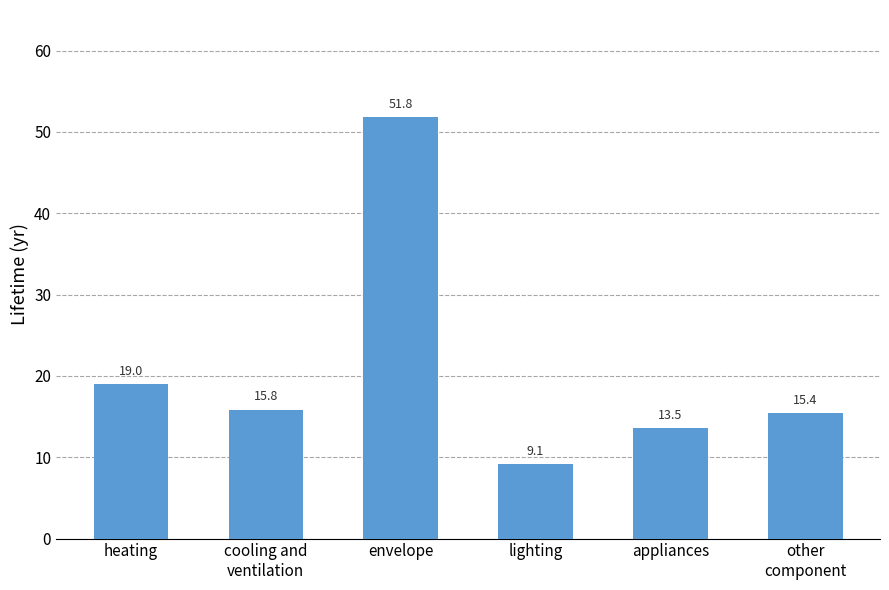

What is the label of the 4th bar from the right?

envelope